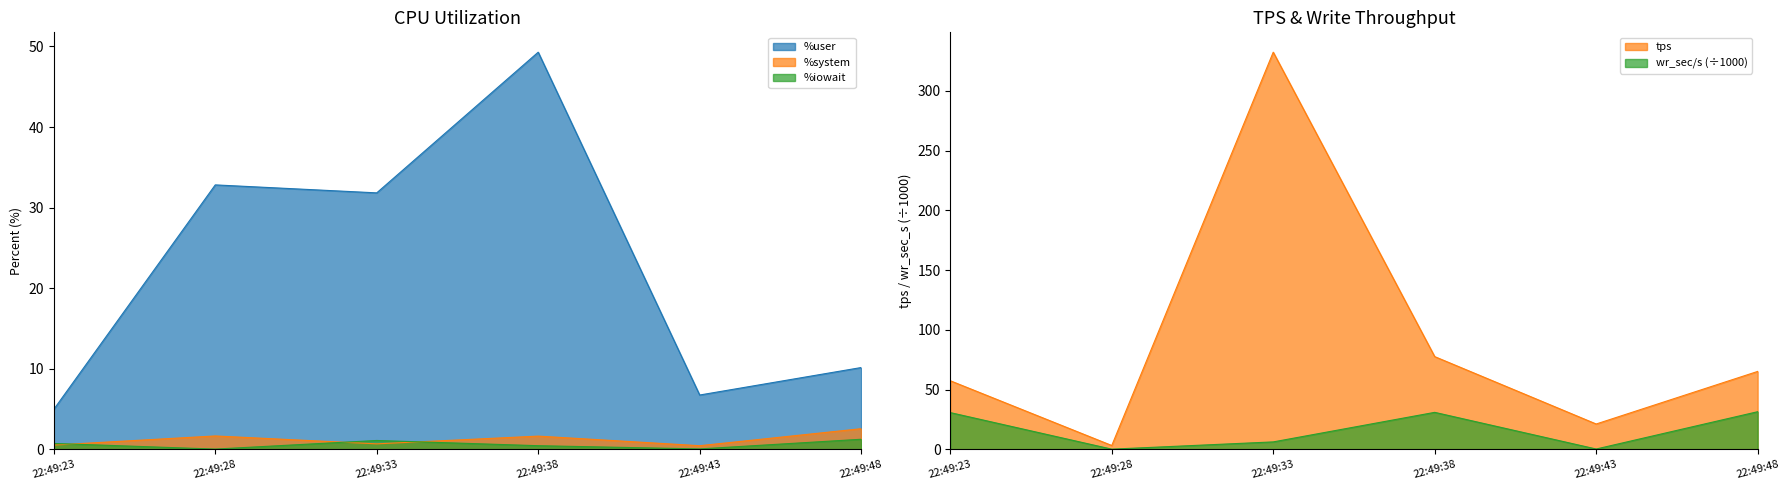

Which series changed the most between 22:49:38 and 22:49:43?

tps